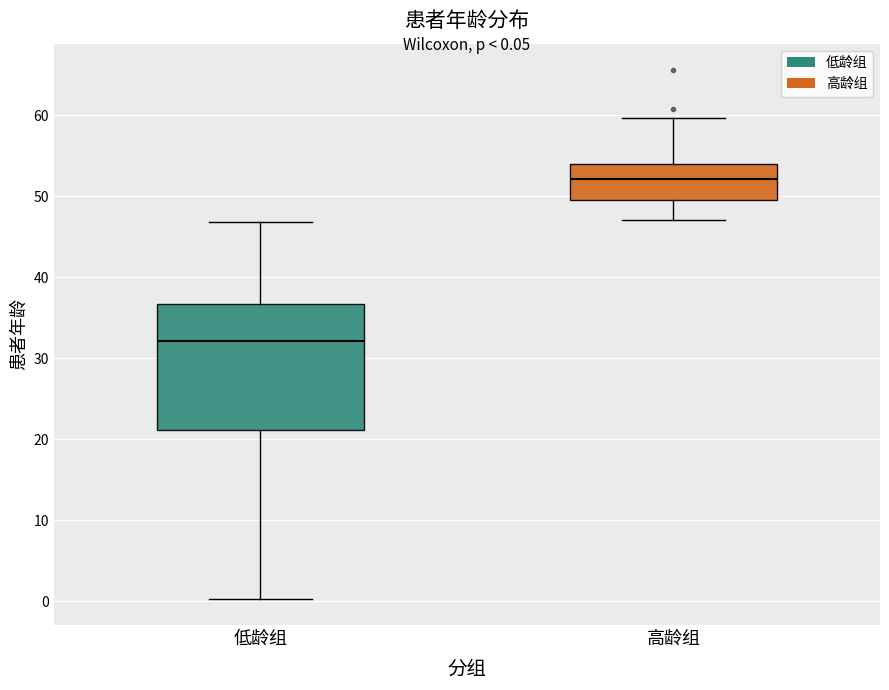

Comparing the boxes themselves (not the whiskers), which one is the tallest?

低龄组